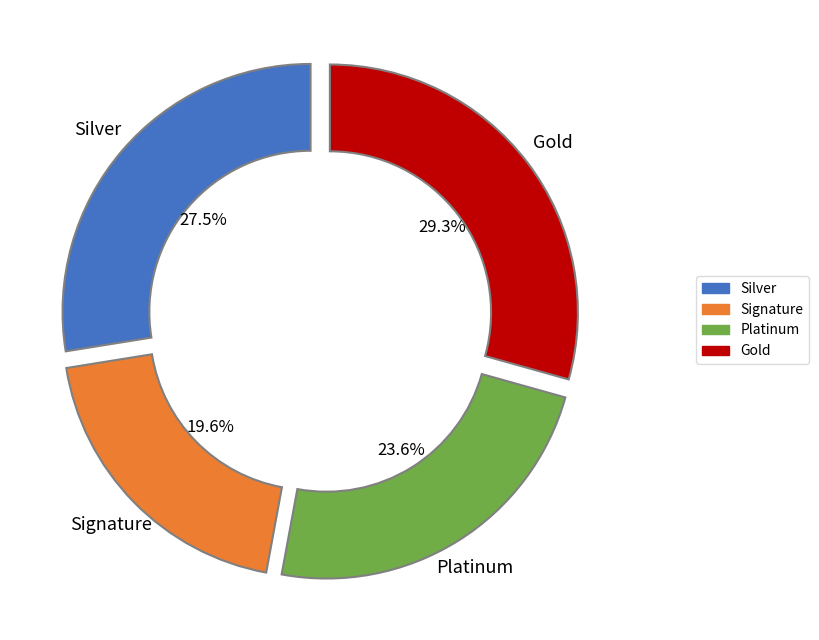

What is the smallest slice in the pie chart?

Signature